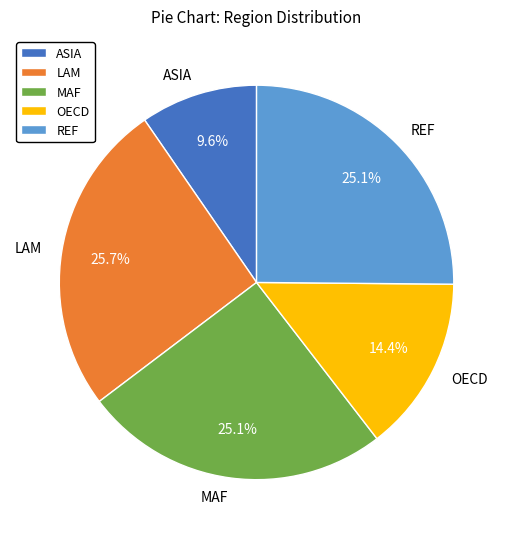

What is the ratio of the value at MAF to the value at REF?

1.0